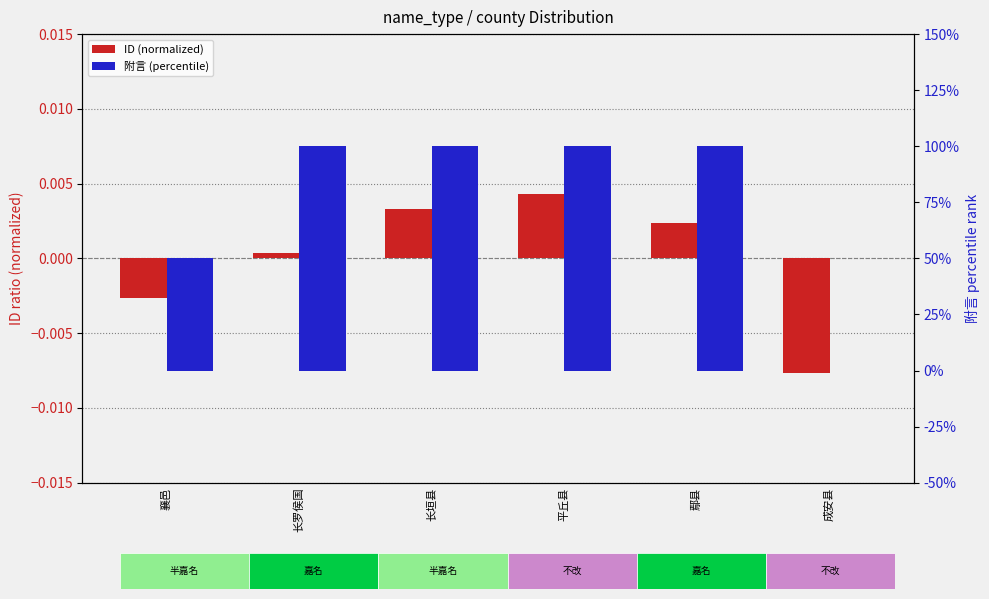

What position from the left is 成安县?

6